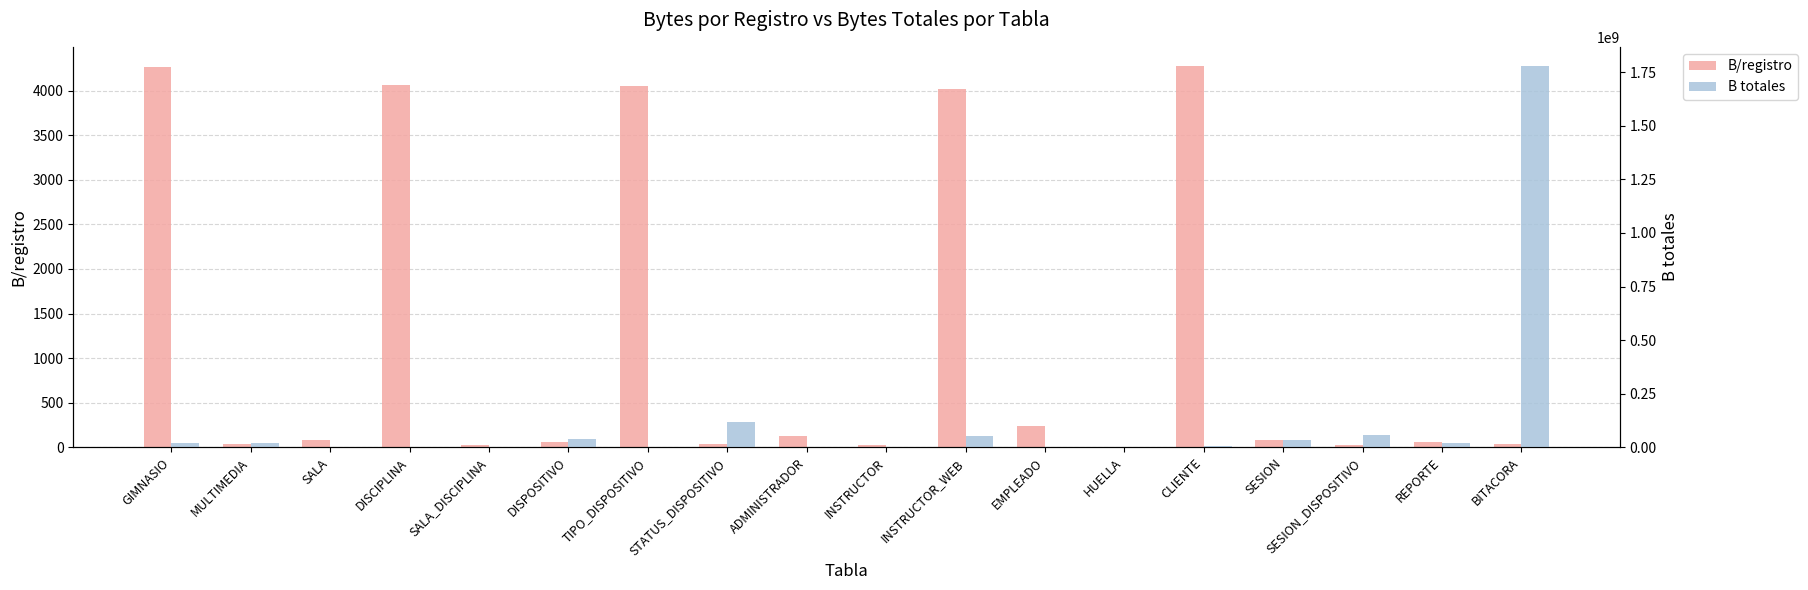

Reading left to right, extract all data points from this chart.

B/registro: GIMNASIO=4269	MULTIMEDIA=42	SALA=83	DISCIPLINA=4060	SALA_DISCIPLINA=30	DISPOSITIVO=60	TIPO_DISPOSITIVO=4050	STATUS_DISPOSITIVO=38	ADMINISTRADOR=130	INSTRUCTOR=31	INSTRUCTOR_WEB=4020	EMPLEADO=242	HUELLA=10	CLIENTE=4276	SESION=84	SESION_DISPOSITIVO=30	REPORTE=58	BITACORA=38
B totales: GIMNASIO=21345000	MULTIMEDIA=21000000	SALA=2075000	DISCIPLINA=40600	SALA_DISCIPLINA=2250000	DISPOSITIVO=37500000	TIPO_DISPOSITIVO=40500	STATUS_DISPOSITIVO=118750000	ADMINISTRADOR=650000	INSTRUCTOR=139500	INSTRUCTOR_WEB=54270000	EMPLEADO=3509000	HUELLA=145000	CLIENTE=6414000	SESION=32760000	SESION_DISPOSITIVO=58500000	REPORTE=22620000	BITACORA=1778400000